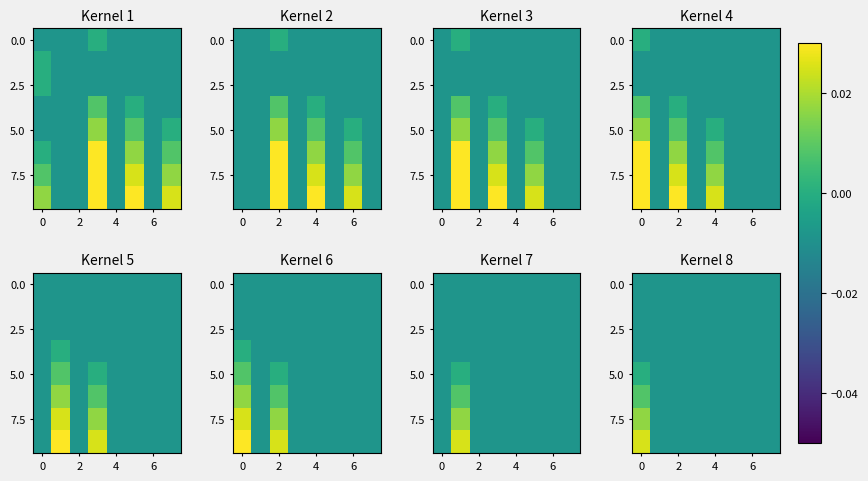

The value of 5.0 at 6 is -0.0. True or false?

False